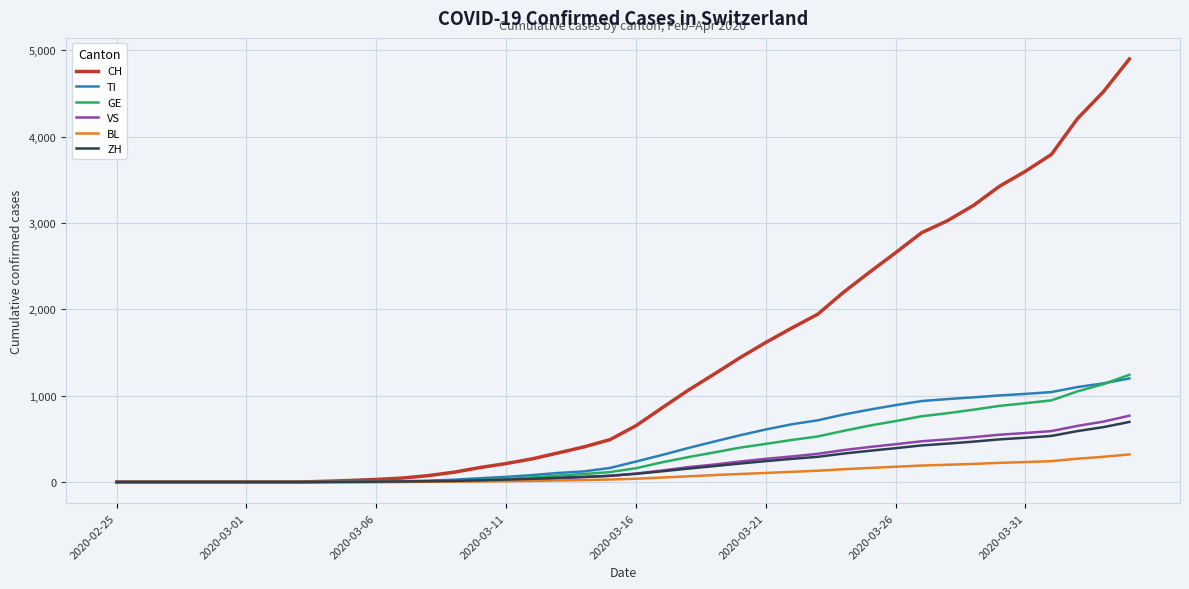

What is the highest value of the BL series?

320